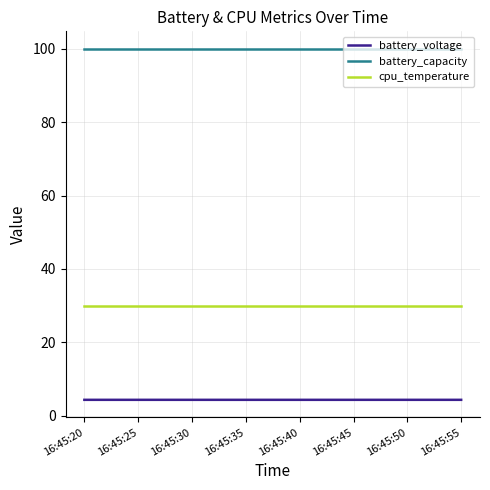

Reading left to right, what are all the values shown in this chart?

battery_voltage: 16:45:20=4.3	16:45:25=4.3	16:45:30=4.3	16:45:35=4.3	16:45:40=4.3	16:45:45=4.3	16:45:50=4.3	16:45:55=4.3
battery_capacity: 16:45:20=100.0	16:45:25=100.0	16:45:30=100.0	16:45:35=100.0	16:45:40=100.0	16:45:45=100.0	16:45:50=100.0	16:45:55=100.0
cpu_temperature: 16:45:20=30.0	16:45:25=30.0	16:45:30=30.0	16:45:35=30.0	16:45:40=30.0	16:45:45=30.0	16:45:50=30.0	16:45:55=30.0